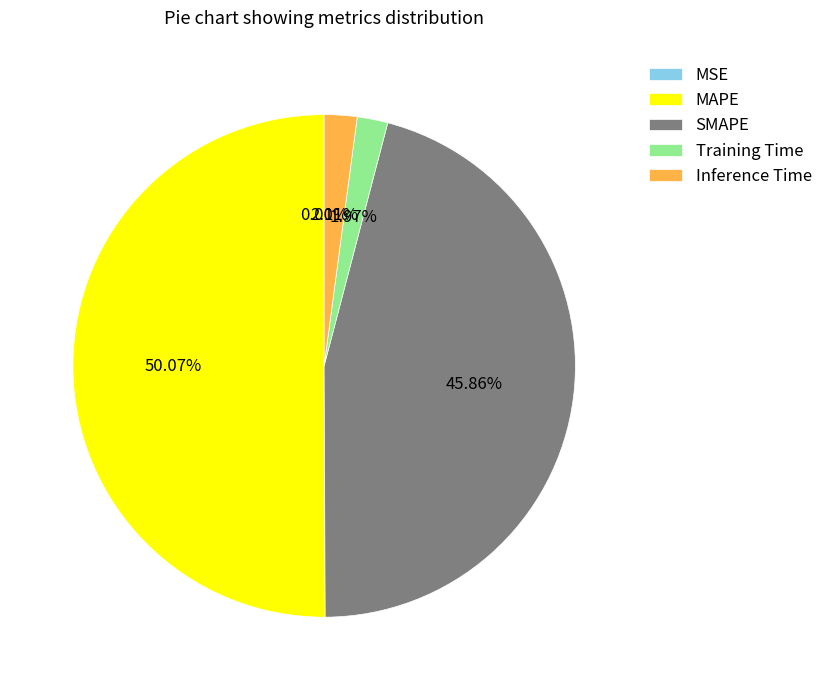

What percentage is the Training Time slice, to the nearest percent?

2%